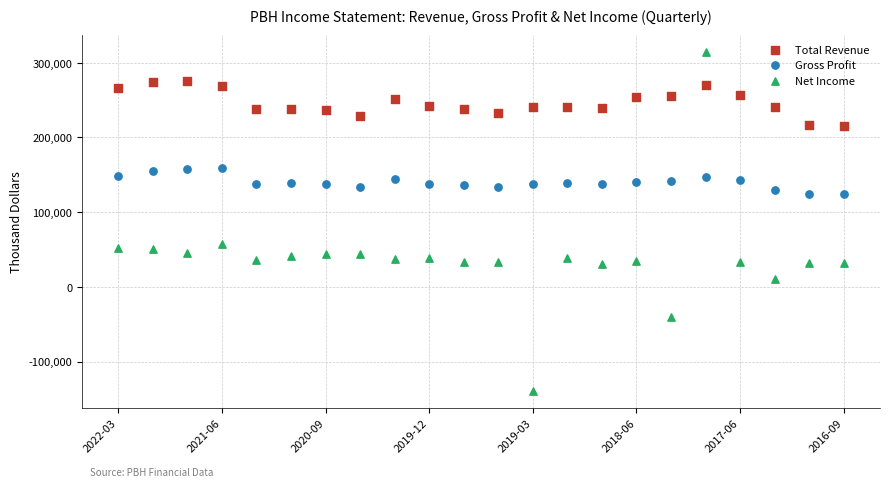

Which series contains the highest Y value?

Net Income